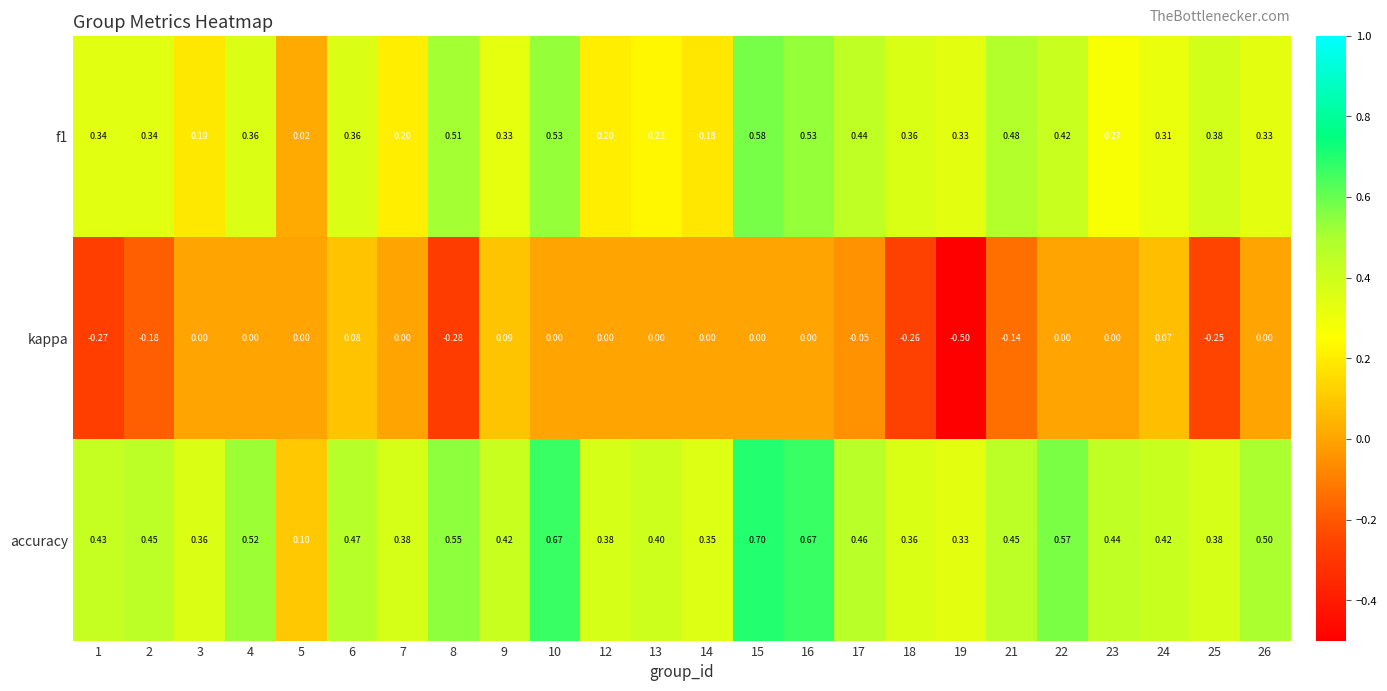

Which series has the largest range (max minus min)?

accuracy